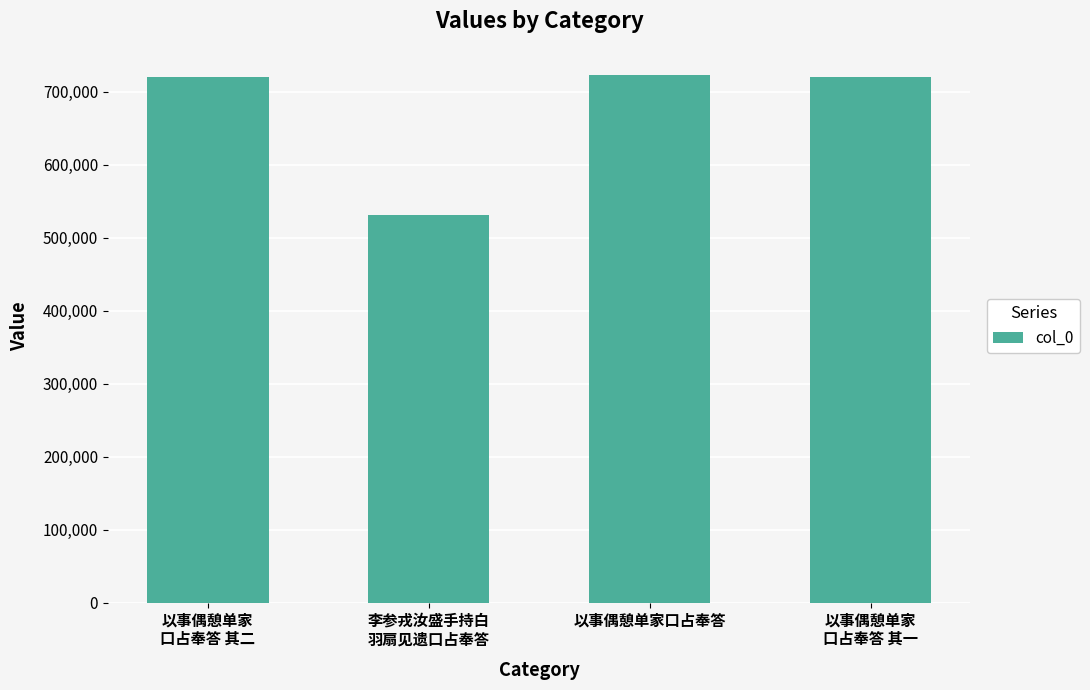

What is the difference between the second highest and second lowest values?

1